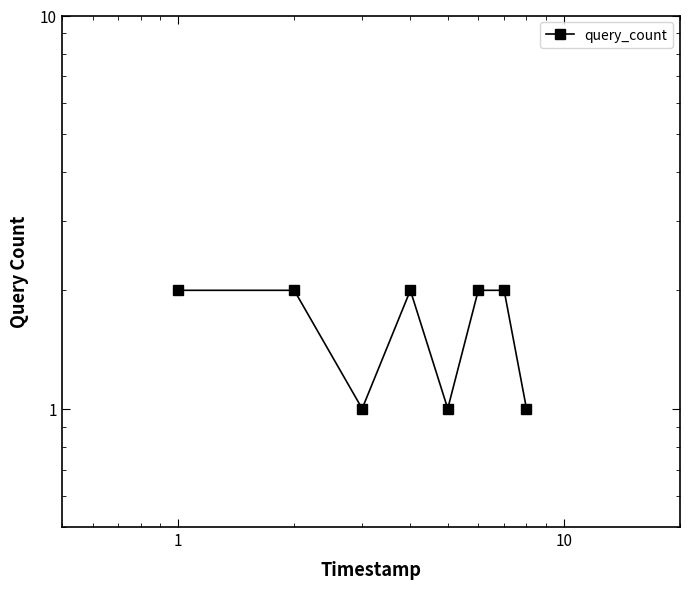

Count the number of categories in the chart.

8